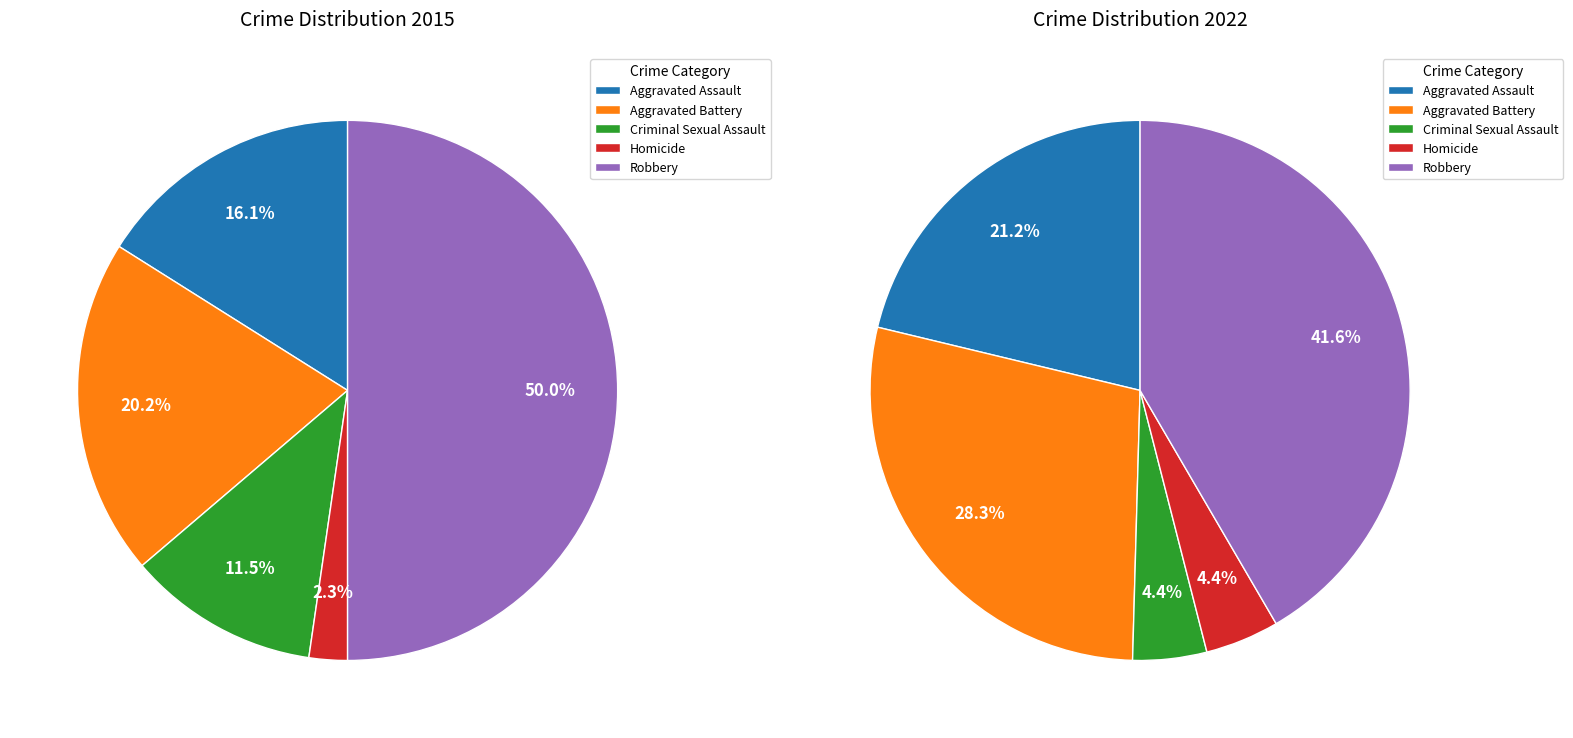

To the nearest percent, what is the difference between the Criminal Sexual Assault and Robbery slice percentages?

39%